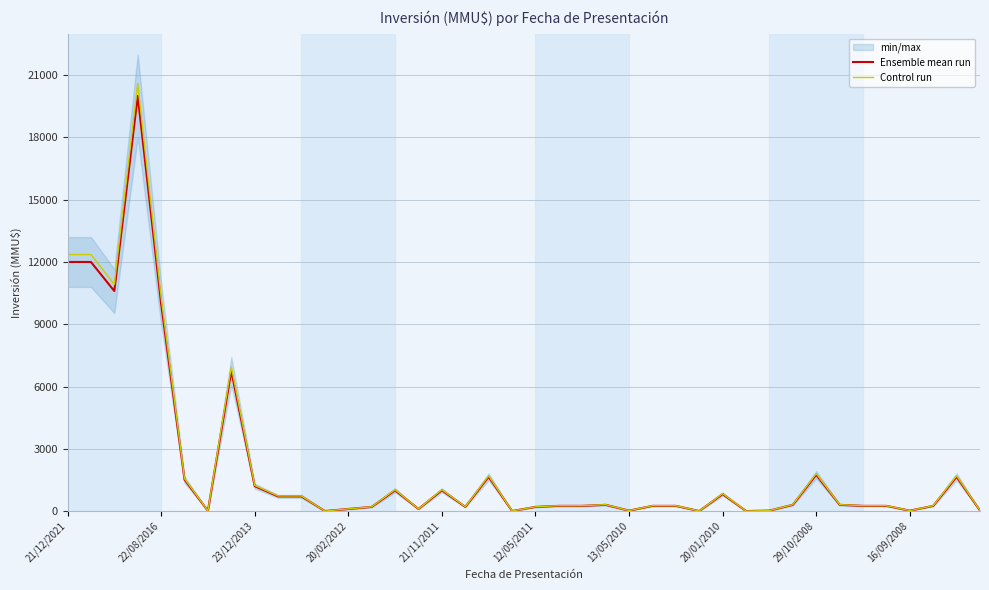

What is the maximum value for Control run?

20600.0